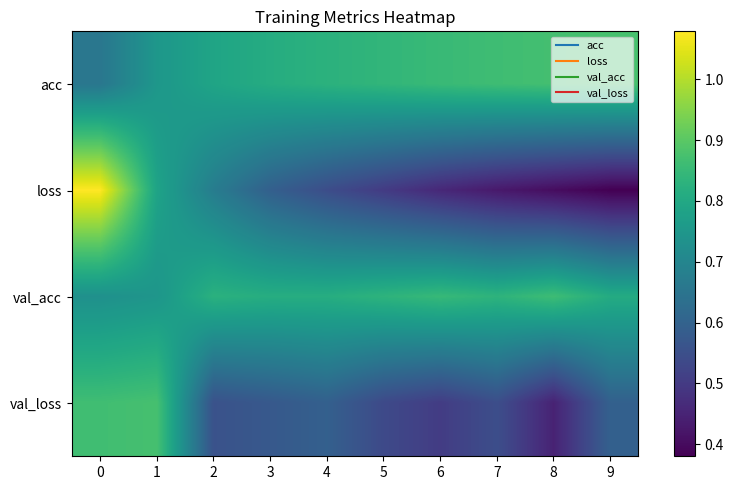

Reading left to right, what are all the values shown in this chart?

acc: 0=0.7	1=0.8	2=0.8	3=0.8	4=0.8	5=0.8	6=0.9	7=0.9	8=0.9	9=0.9
loss: 0=1.1	1=0.8	2=0.7	3=0.6	4=0.5	5=0.5	6=0.5	7=0.4	8=0.4	9=0.4
val_acc: 0=0.7	1=0.7	2=0.8	3=0.8	4=0.8	5=0.8	6=0.8	7=0.8	8=0.9	9=0.8
val_loss: 0=0.9	1=0.9	2=0.6	3=0.6	4=0.6	5=0.5	6=0.5	7=0.5	8=0.4	9=0.6